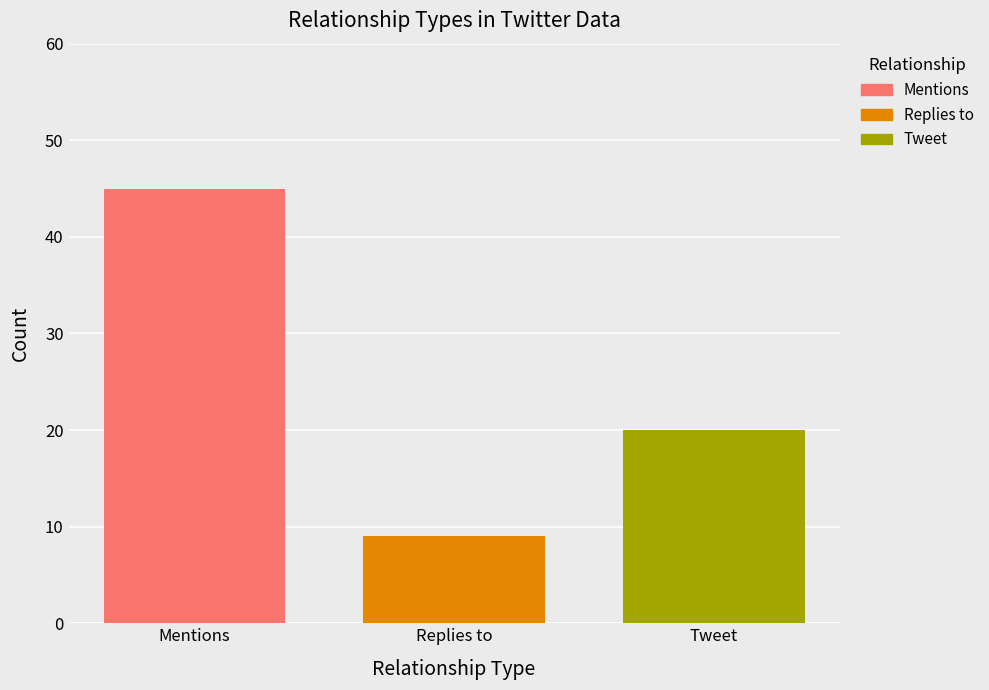

Which series has the largest range (max minus min)?

Mentions